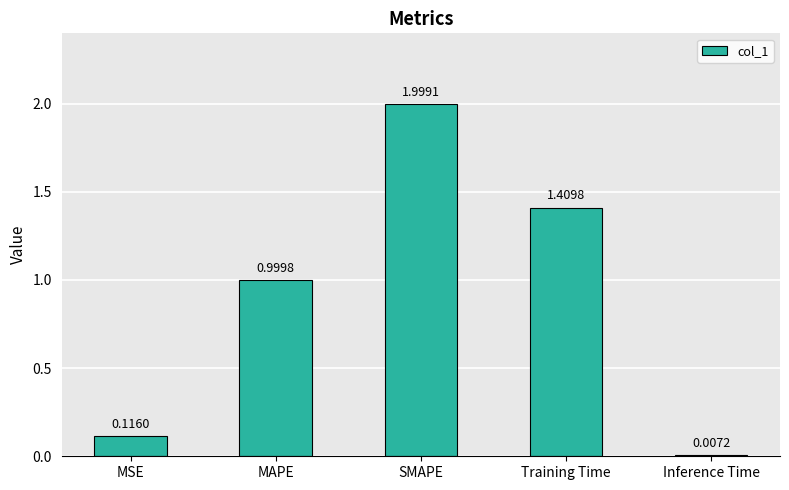

Which category has the lowest value across all series?

Inference Time